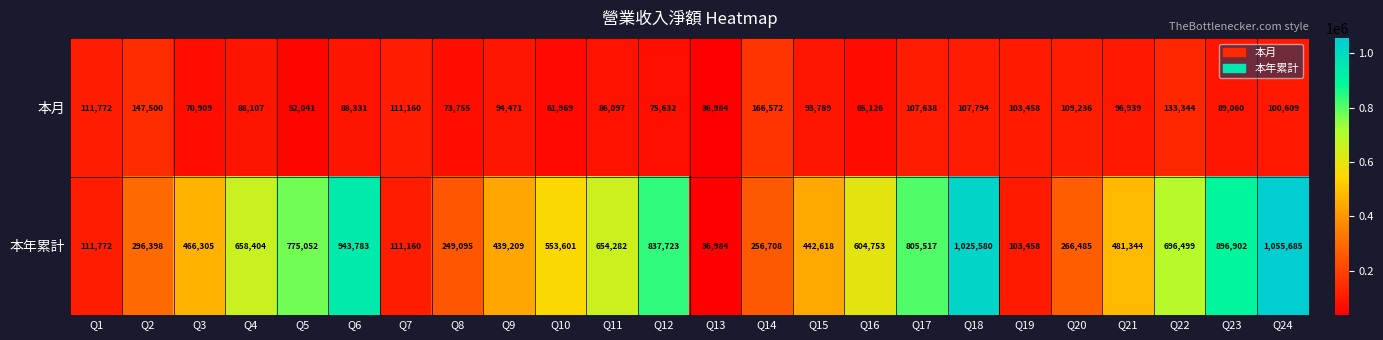

What is the maximum value shown in the chart?

1055685